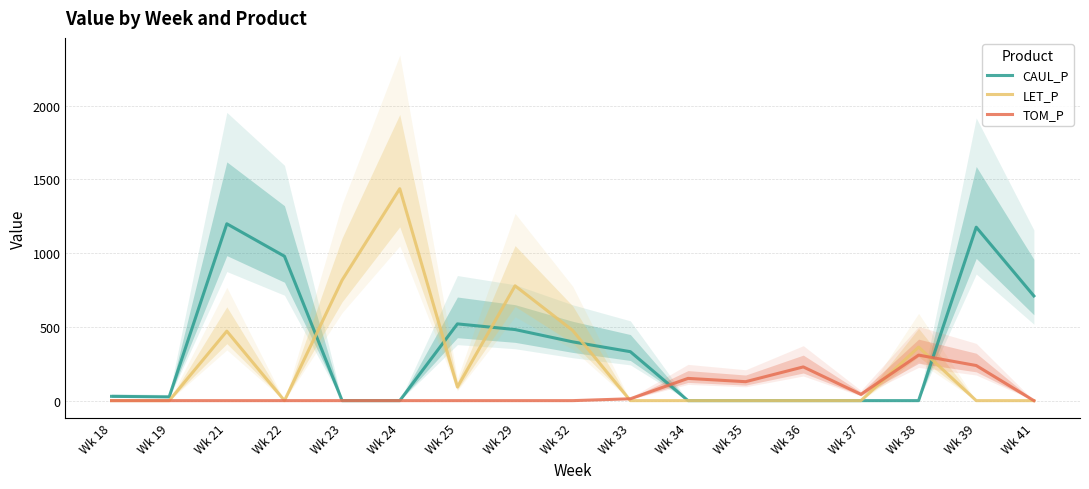

Between Wk 37 and Wk 41, which is larger?

Wk 41